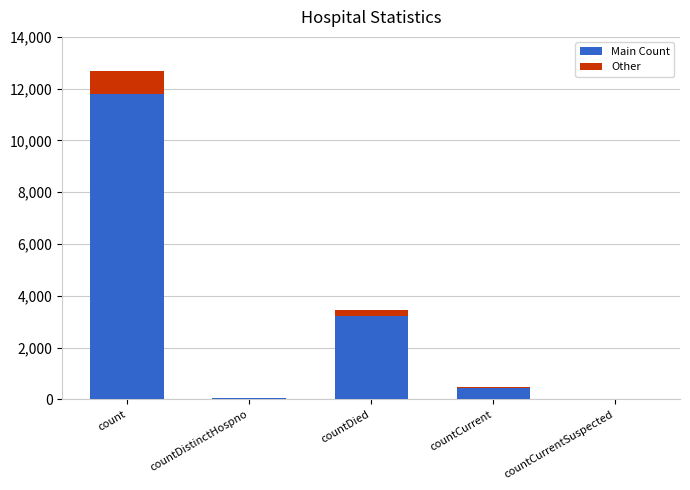

At which category is the sum across all series the highest?

count